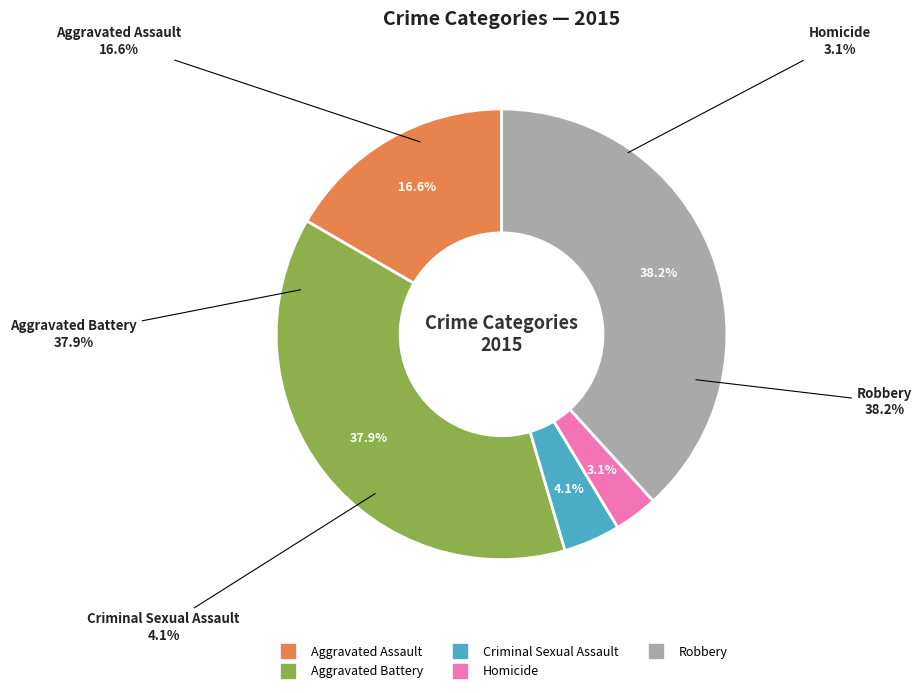

How many segments does this pie chart have?

5